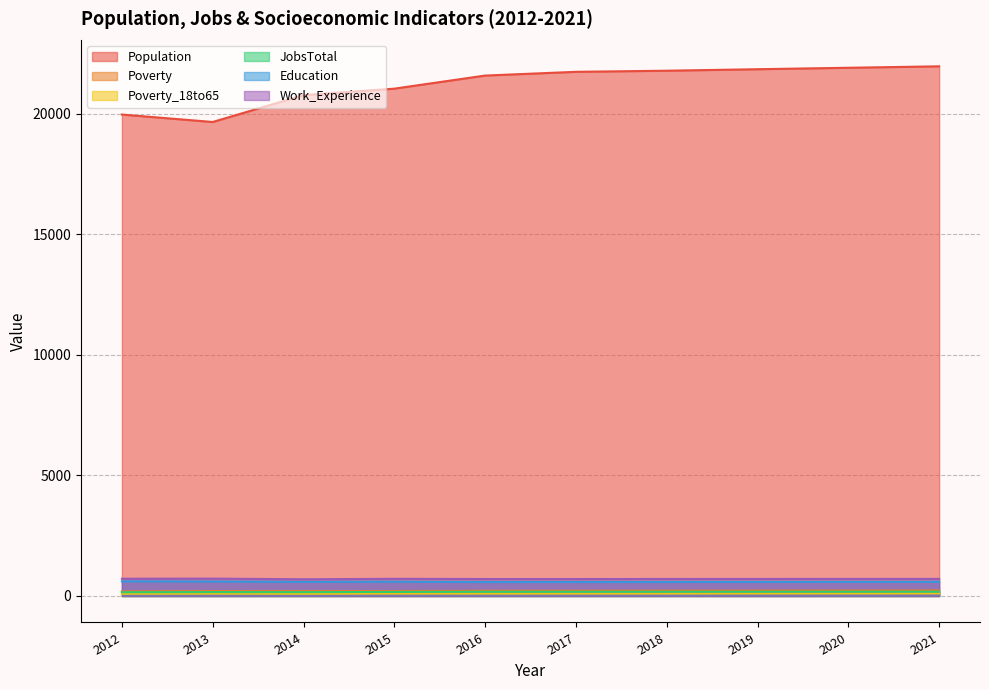

At which category does Work_Experience reach its first local valley?

2014